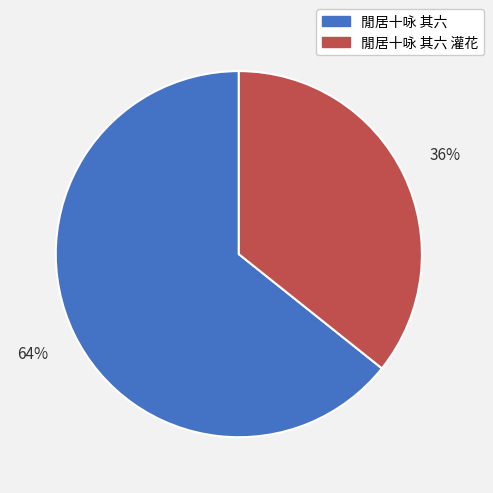

Combined, do 閒居十咏 其六 and 閒居十咏 其六 灌花 account for over 50%?

Yes